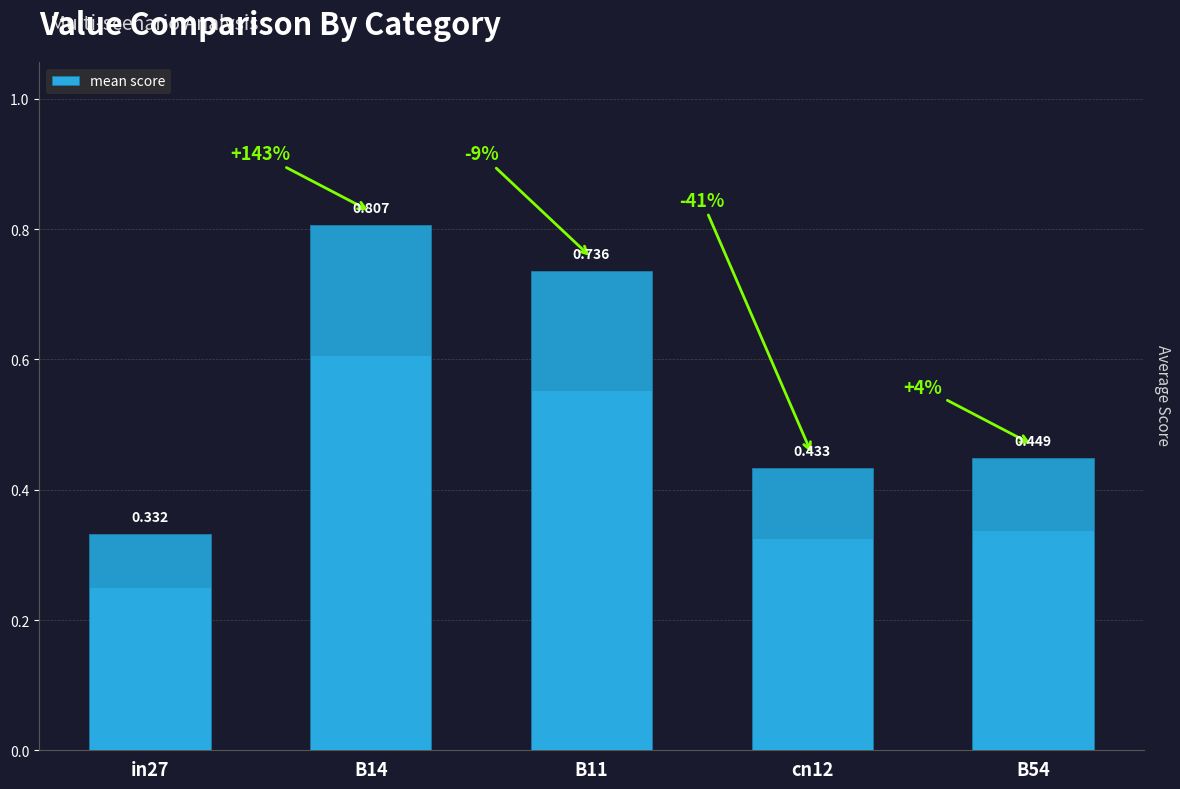

Rank the categories by value from lowest to highest.

in27, cn12, B54, B11, B14